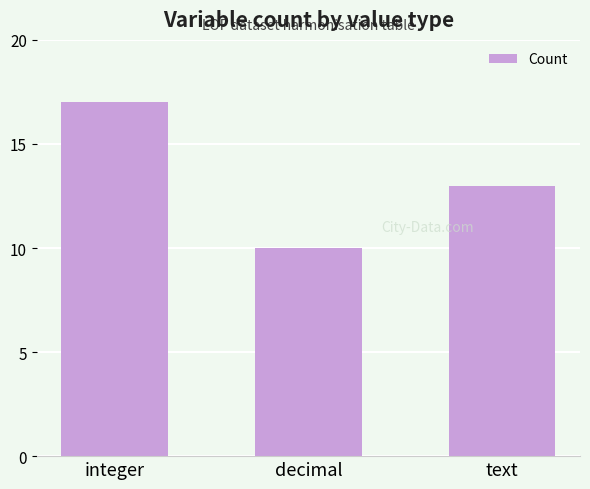

Reading left to right, extract all data points from this chart.

17	10	13